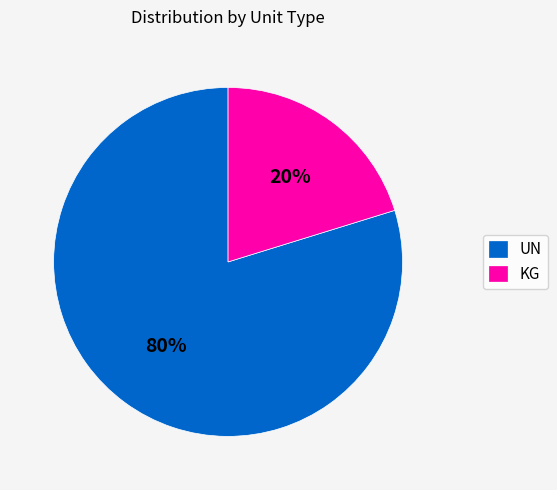

How many segments does this pie chart have?

2